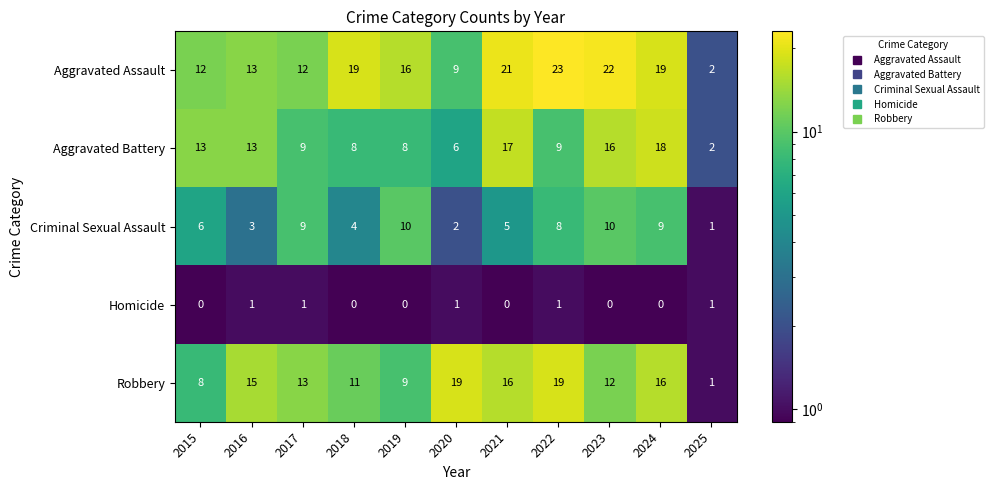

At which category is the sum across all series the highest?

2024